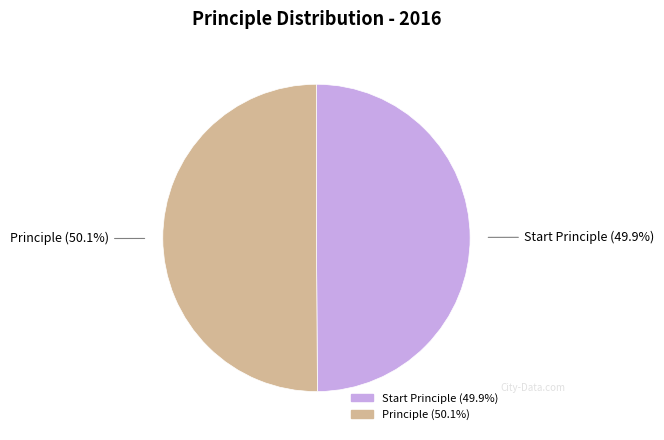

Does any single category account for the majority?

Yes